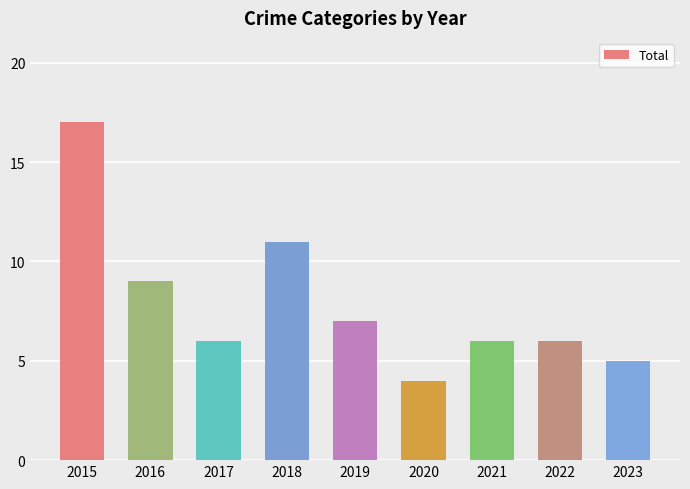

How many categories are shown in the chart?

9